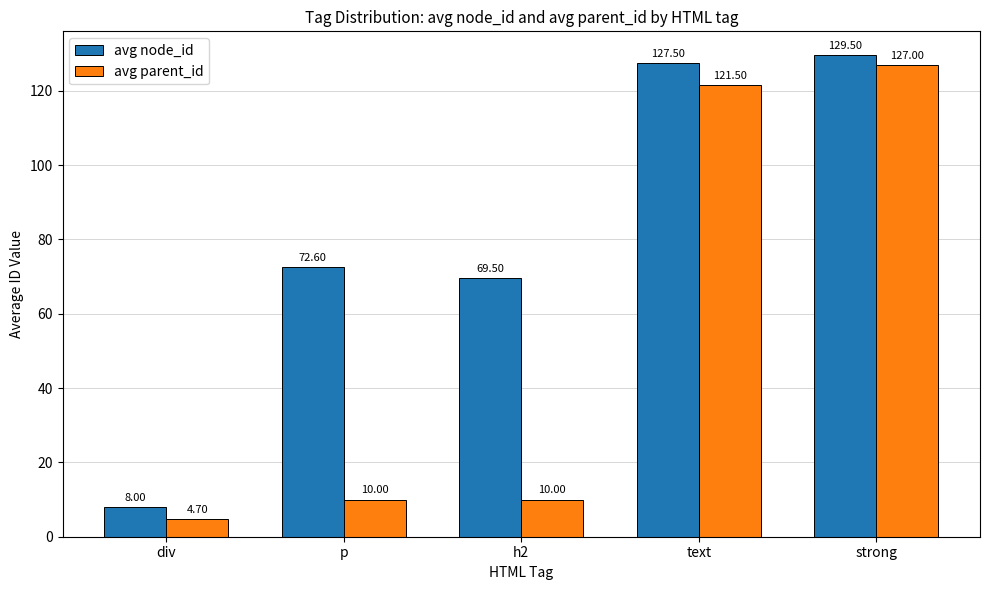

Count the number of data series in this chart.

2